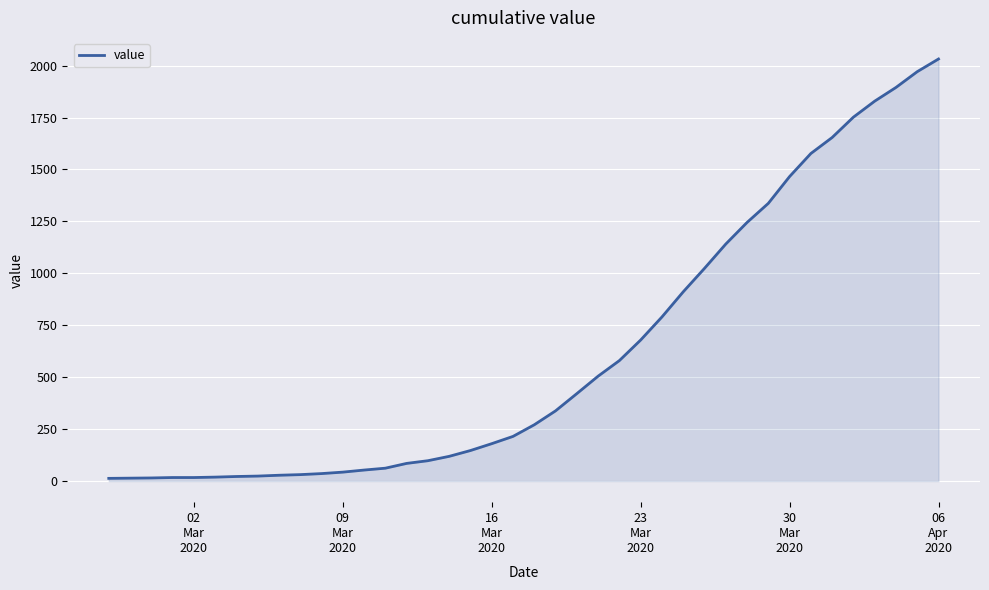

What is the sum of all values?

24656